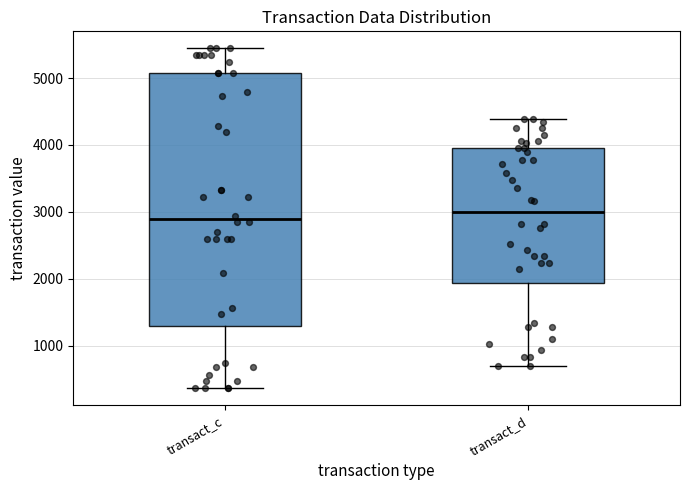

Reading left to right, read every box against the y-axis: the position of its median line, the range the box covers, and the ends of its whiskers. The values are not printed on the chart, so give them approximately, as read against the axis.

transact_c: median 2900, box 1300 to 5100, whiskers 400 to 5400
transact_d: median 3000, box 1900 to 4000, whiskers 700 to 4400